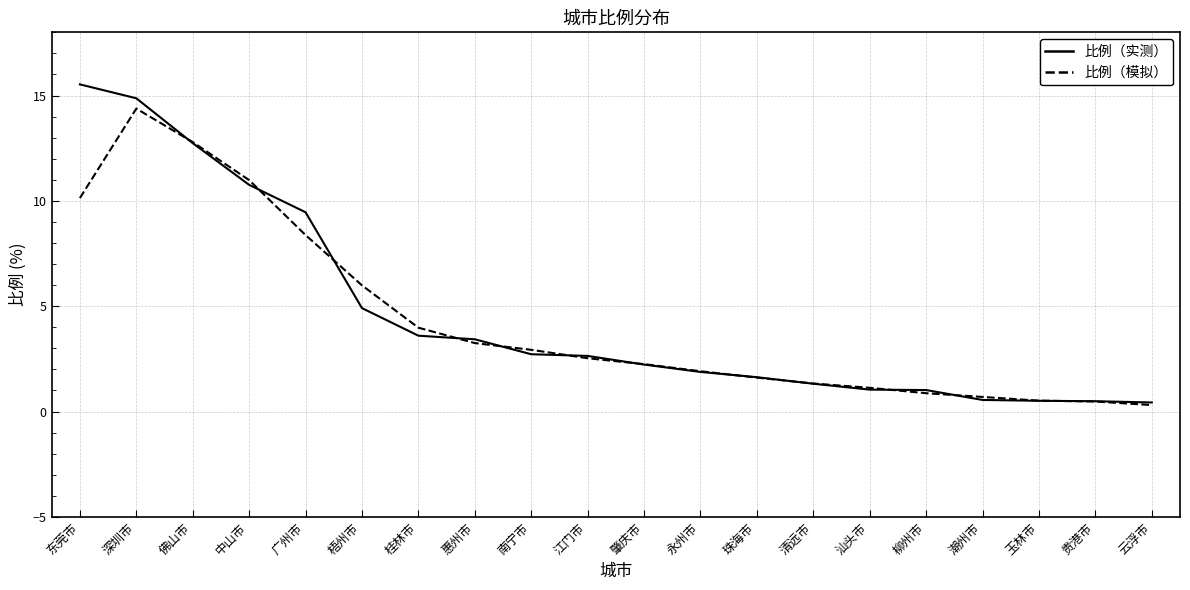

Is the value of 比例（实测） at 江门市 greater than the value of 比例（模拟） at 贵港市?

Yes